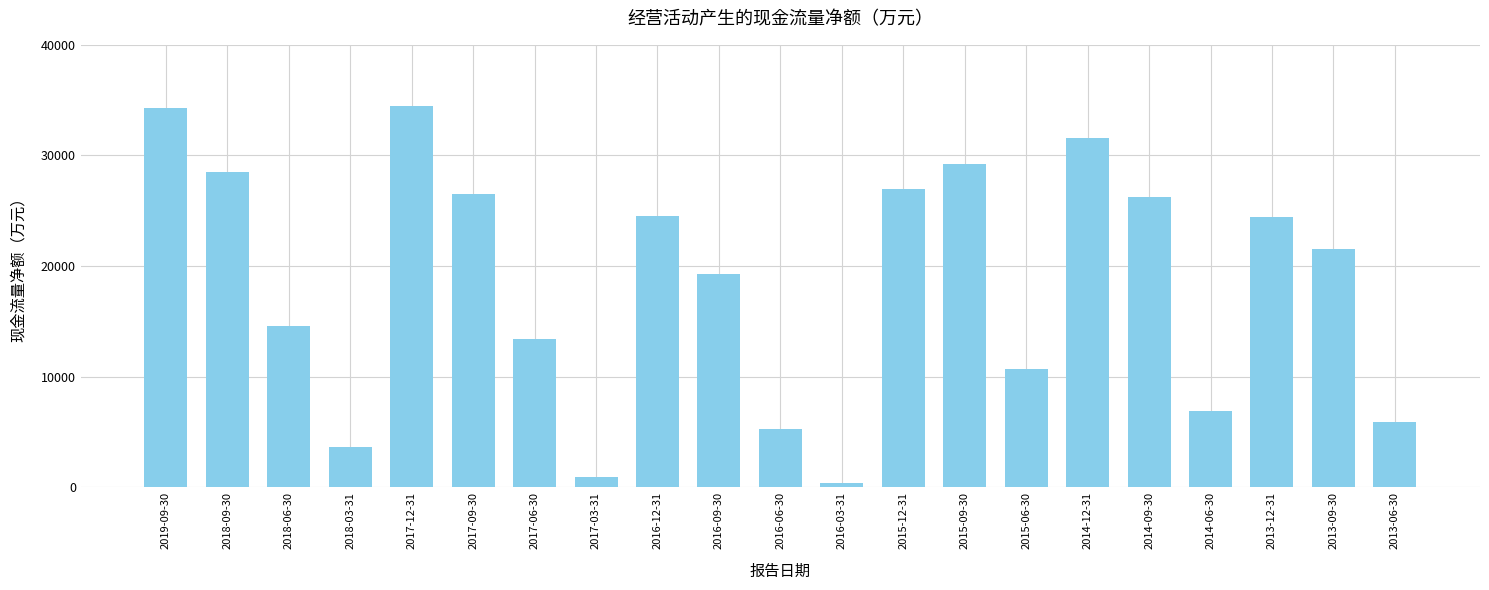

Between 2017-12-31 and 2018-06-30, which is larger?

2017-12-31